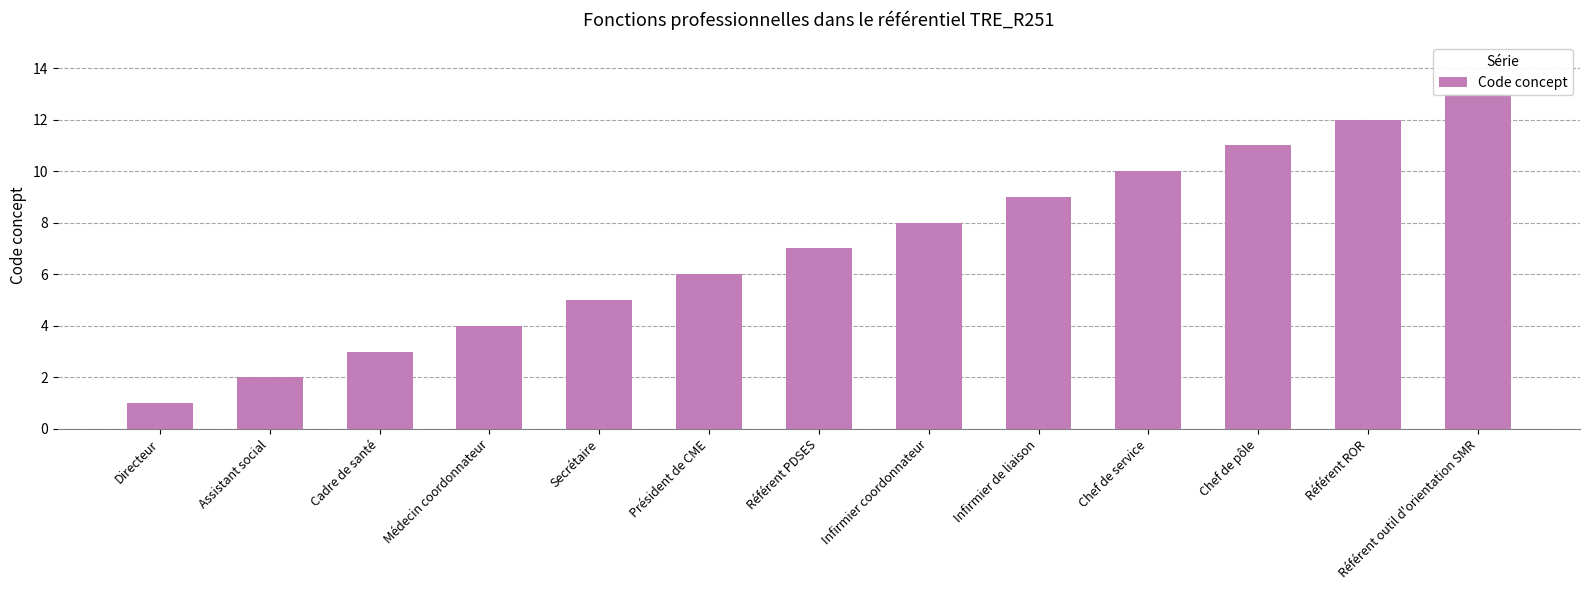

Where does the data first go above 7?

Infirmier coordonnateur